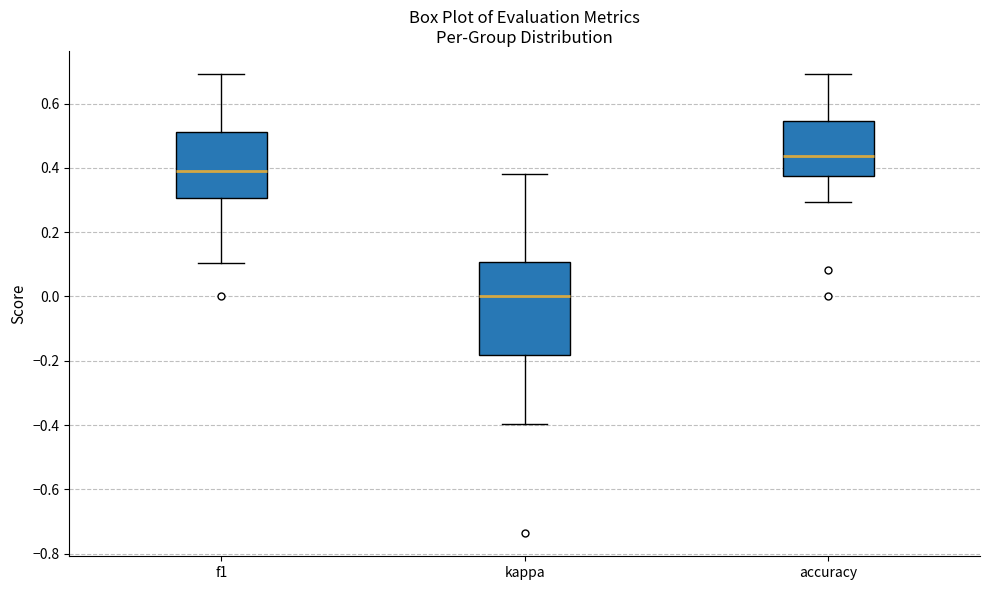

Reading left to right, transcribe this box plot: for each box, give where its median line is, the range the box spans, and where its two whiskers end, as read against the y-axis. The values are not printed on the chart, so give them approximately, as read against the axis.

f1: median 0.38, box 0.30 to 0.52, whiskers 0.10 to 0.70
kappa: median 0.00, box -0.18 to 0.10, whiskers -0.40 to 0.38
accuracy: median 0.44, box 0.38 to 0.54, whiskers 0.30 to 0.70